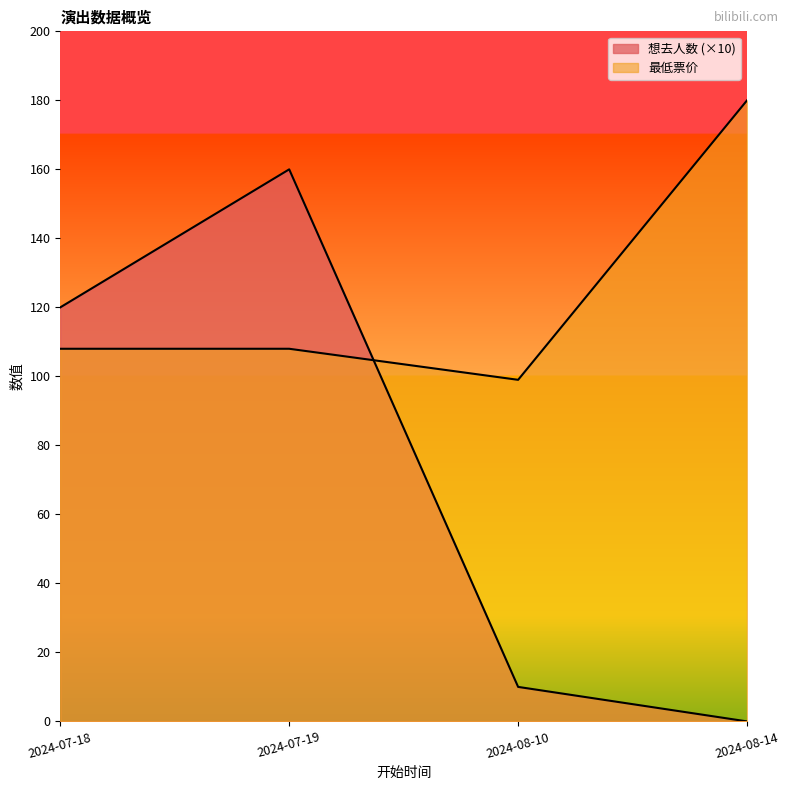

Count the number of data series in this chart.

2